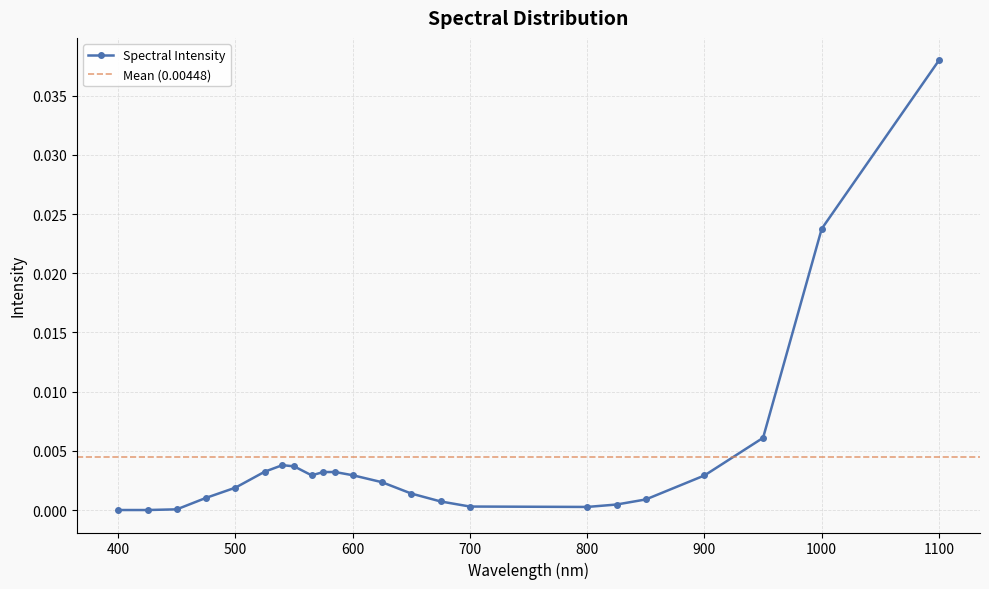

Between 700 and 600, which is larger?

600